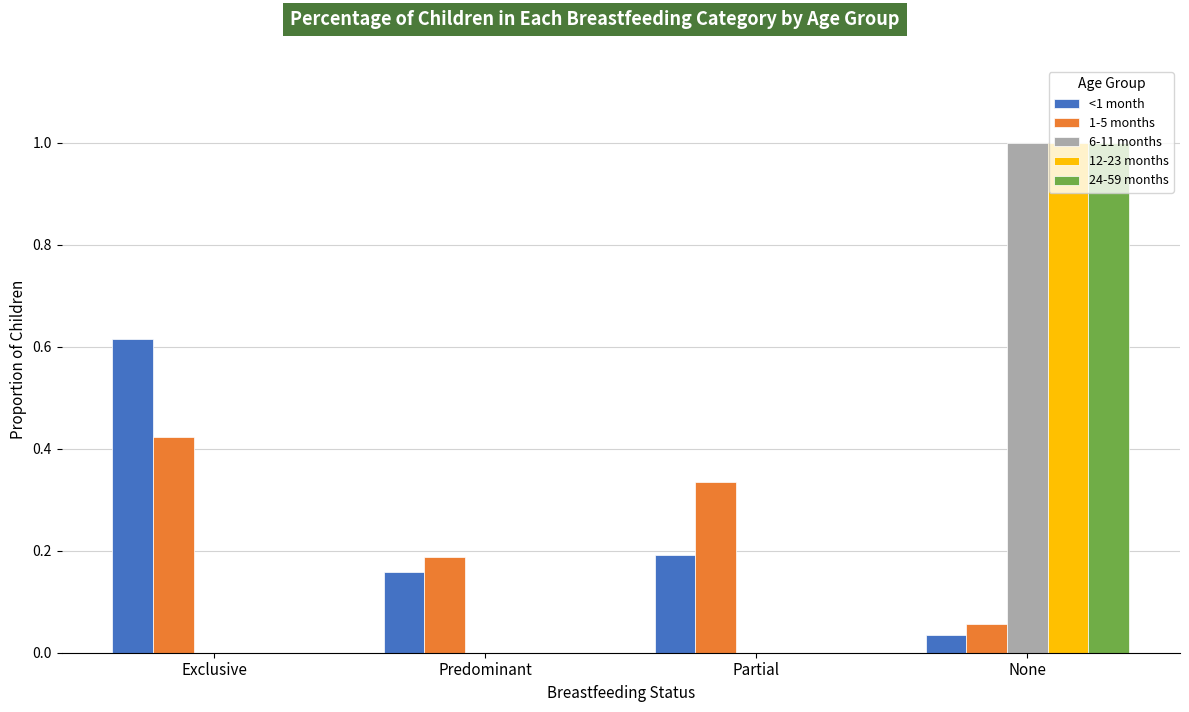

Which series changed the most between Predominant and Partial?

1-5 months